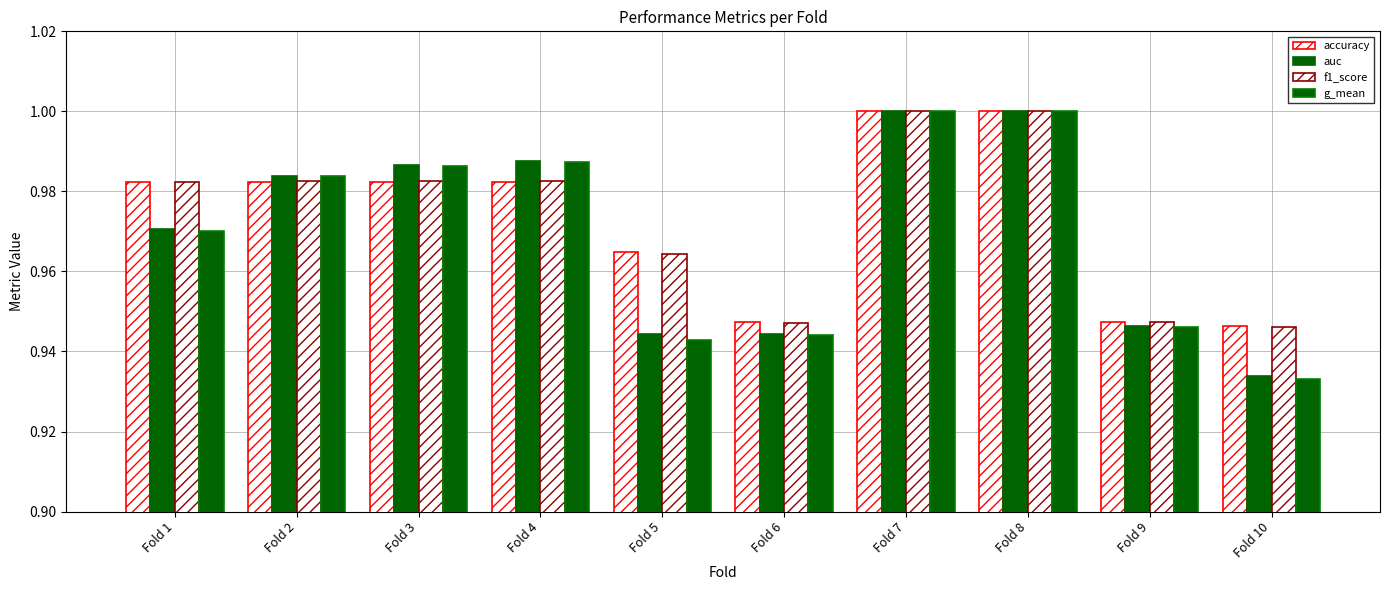

Count the number of data series in this chart.

4